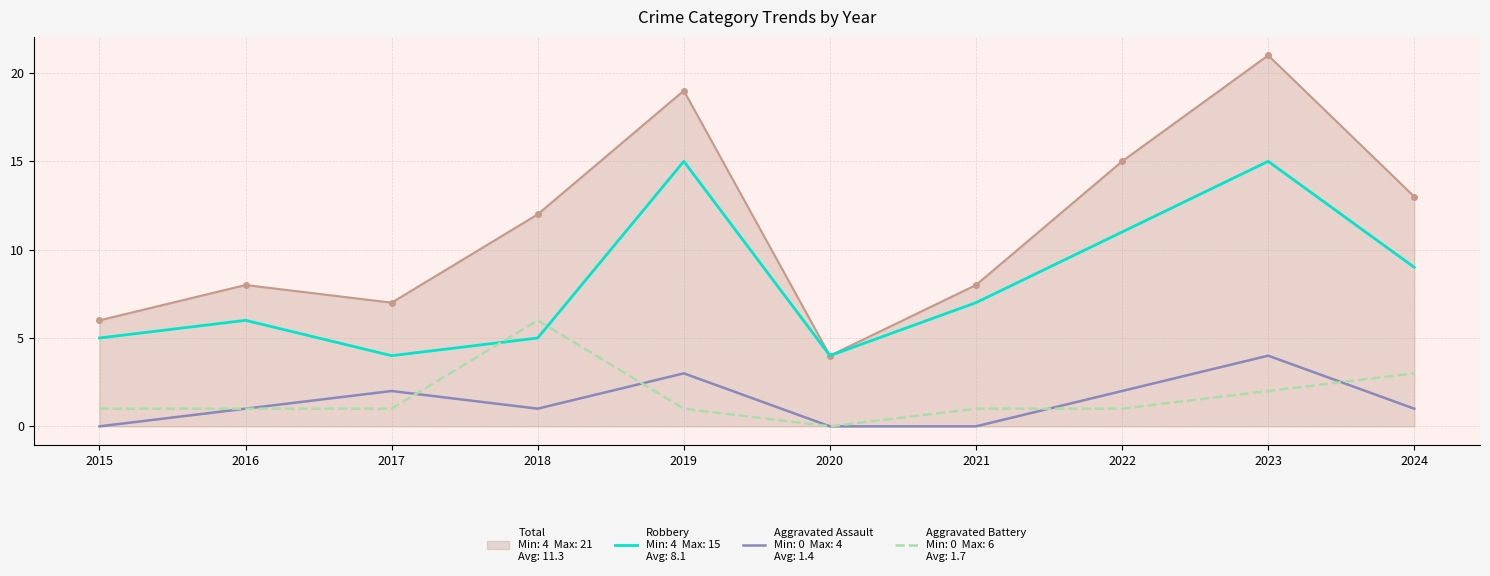

At which category is the sum across all series the highest?

2023